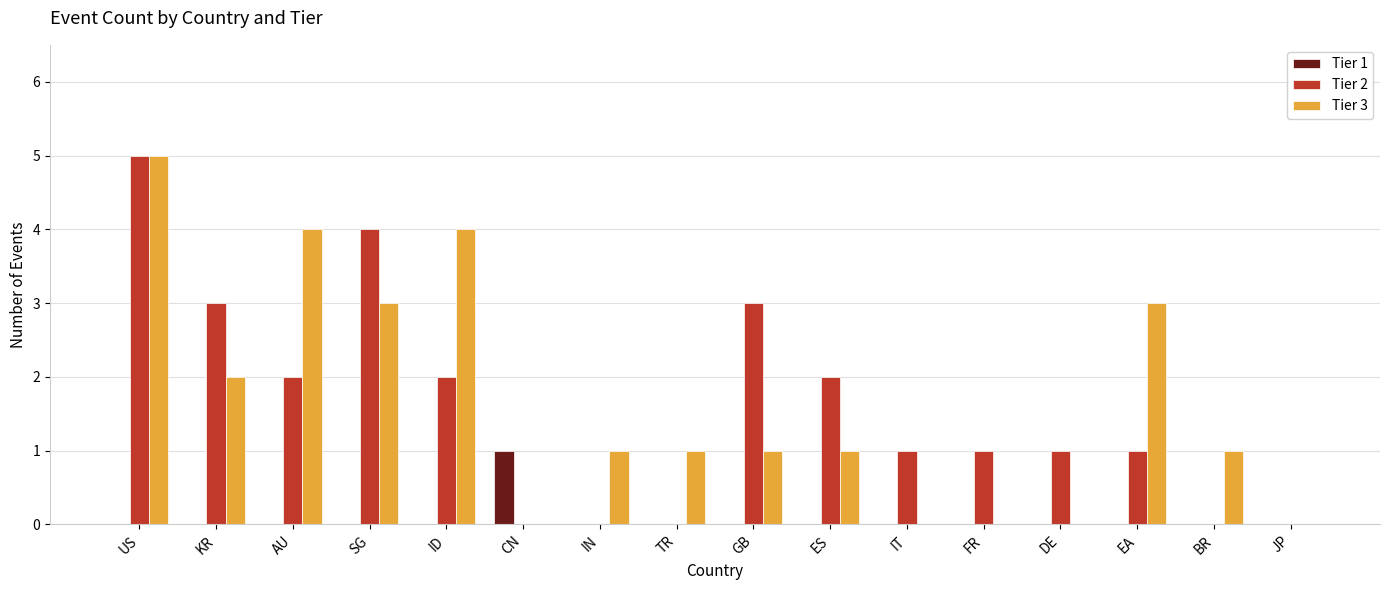

The value of Tier 1 at FR is 0. True or false?

True